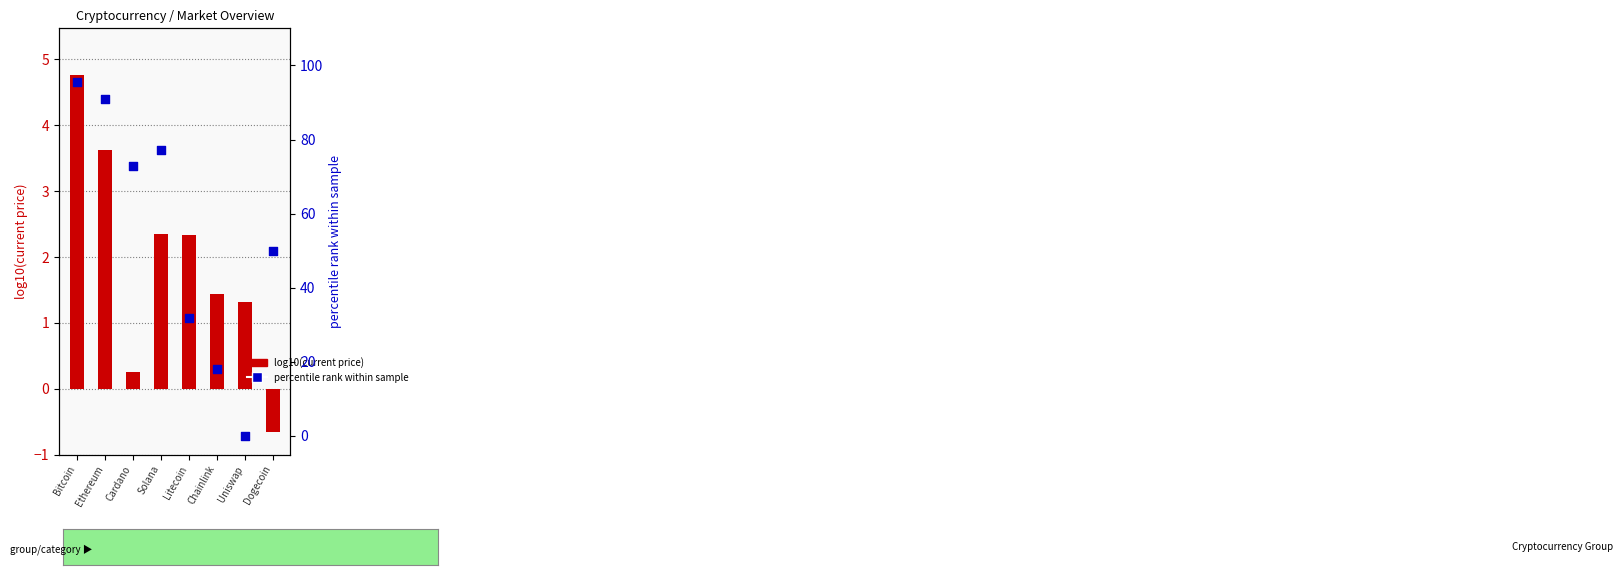

Which series has the largest total across all categories?

percentile rank within sample